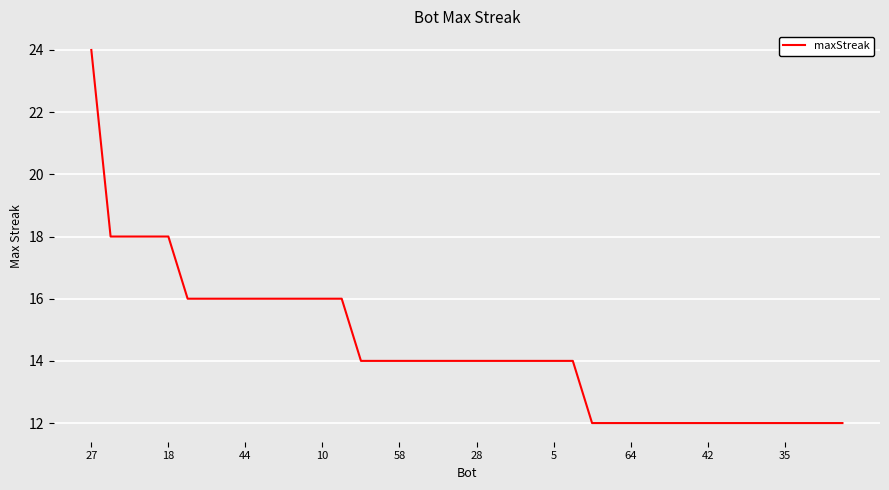

What is the greatest value displayed?

24